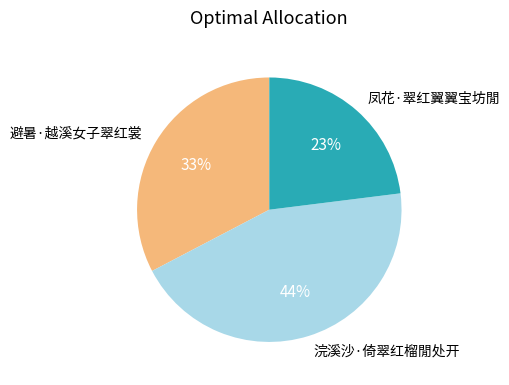

What percentage is the 浣溪沙·倚翠红榴閒处开 slice, to the nearest percent?

44%